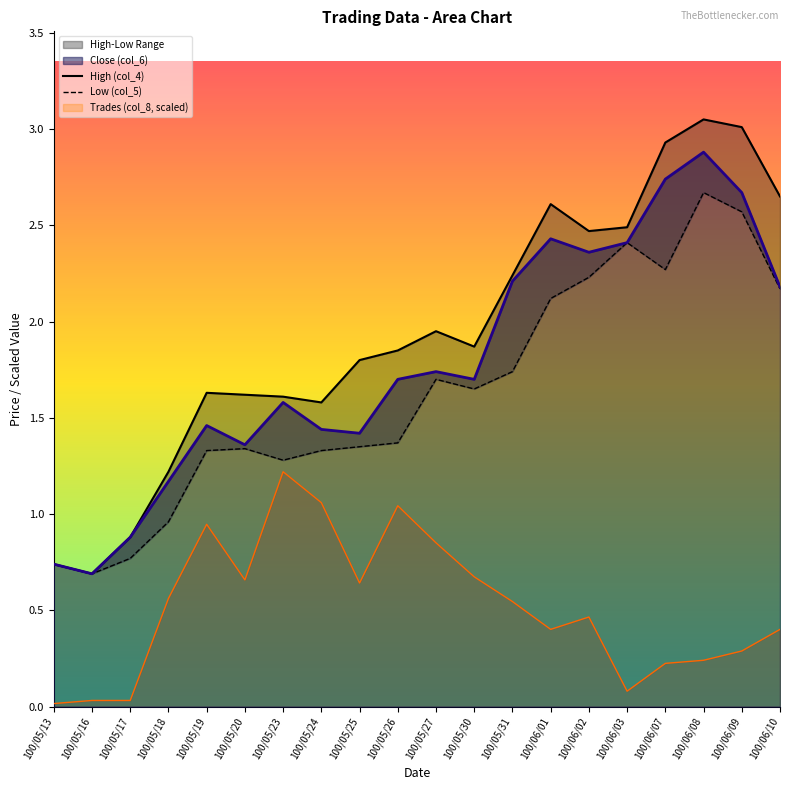

True or false: Close (col_6) has a value of 1.4 at 100/05/25.

True